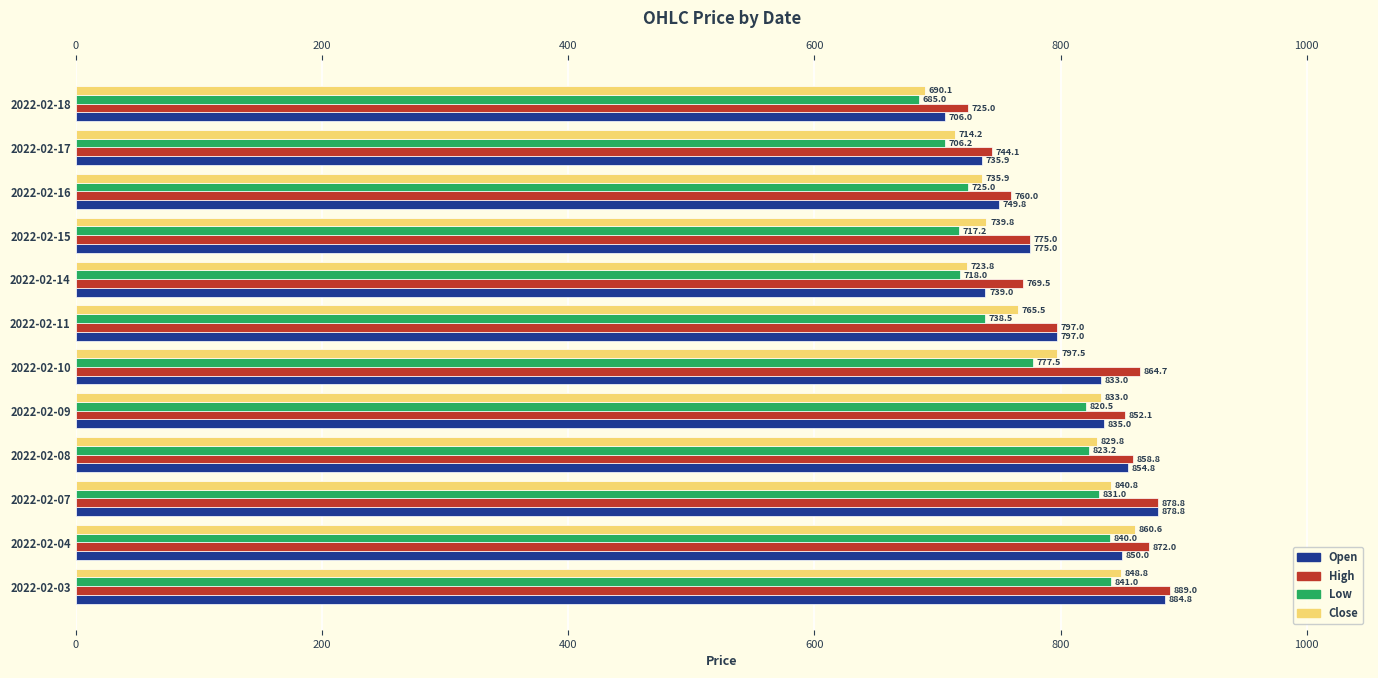

The value of High at 2022-02-11 is 1373.3. True or false?

False